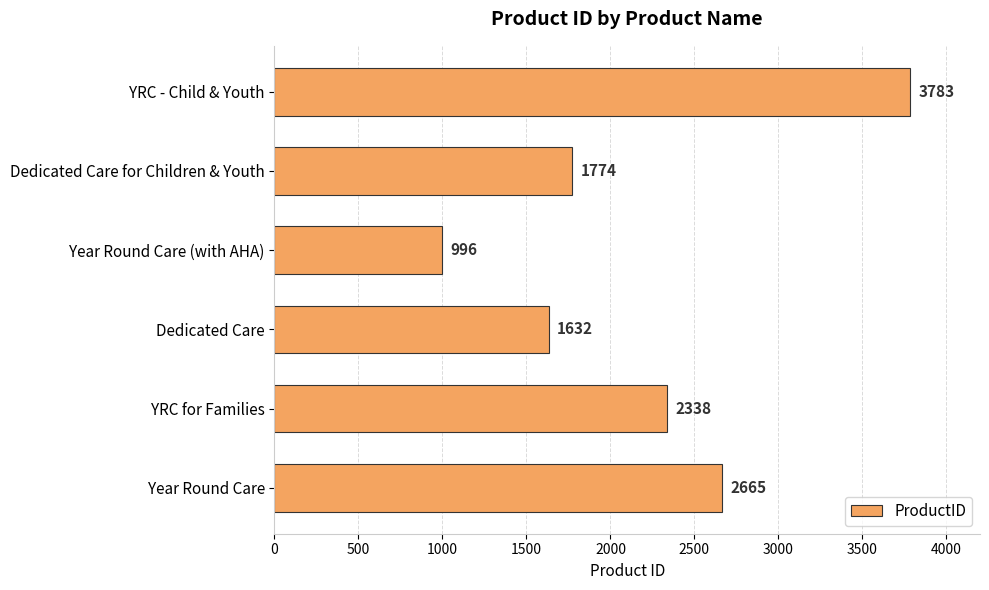

What is the difference between the maximum and minimum values?

2787